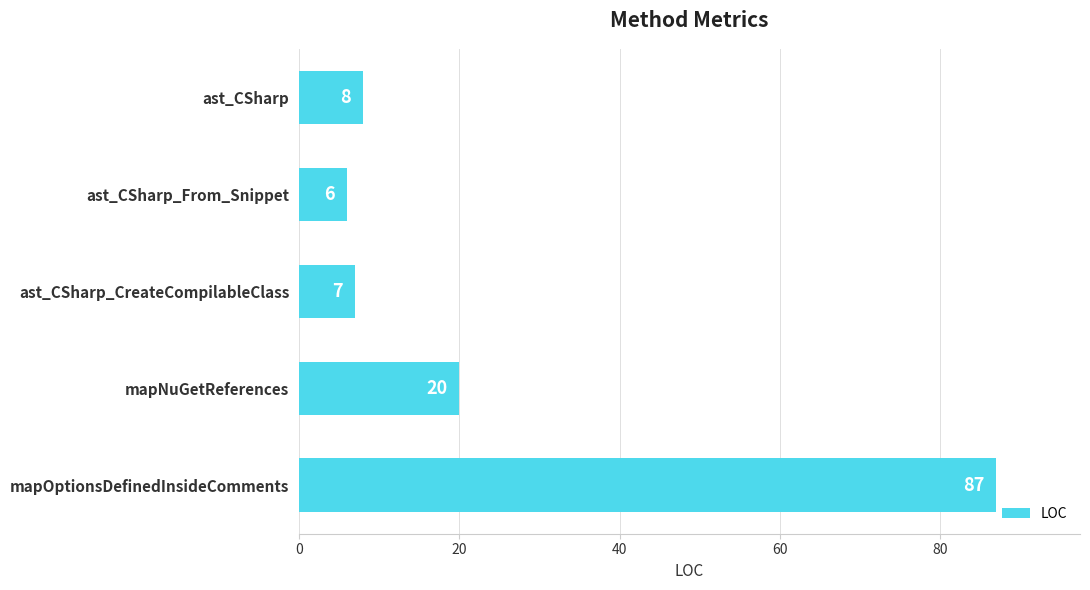

What is the value of the 5th bar from the top?

87